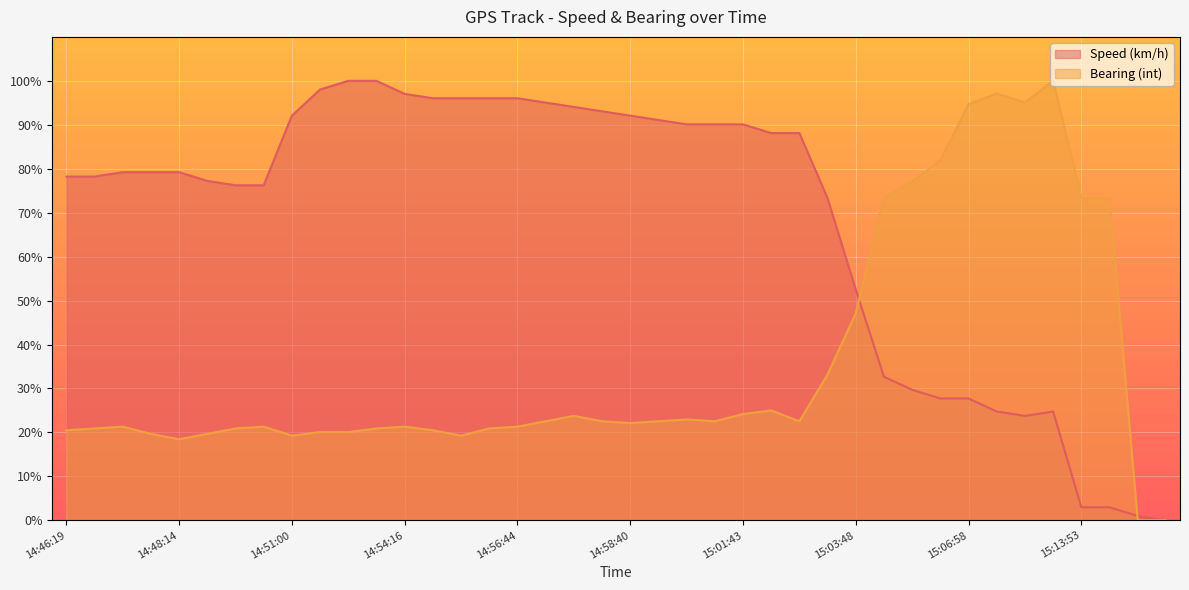

What is the sum of all Bearing (int) values?

1423.4